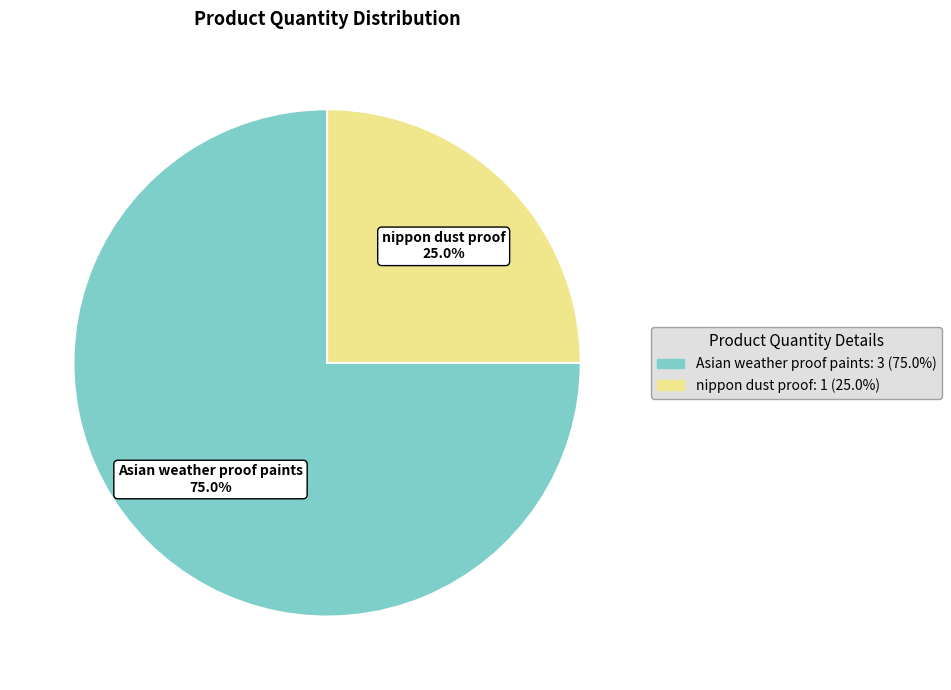

True or false: nippon dust proof accounts for 12% of the total.

False